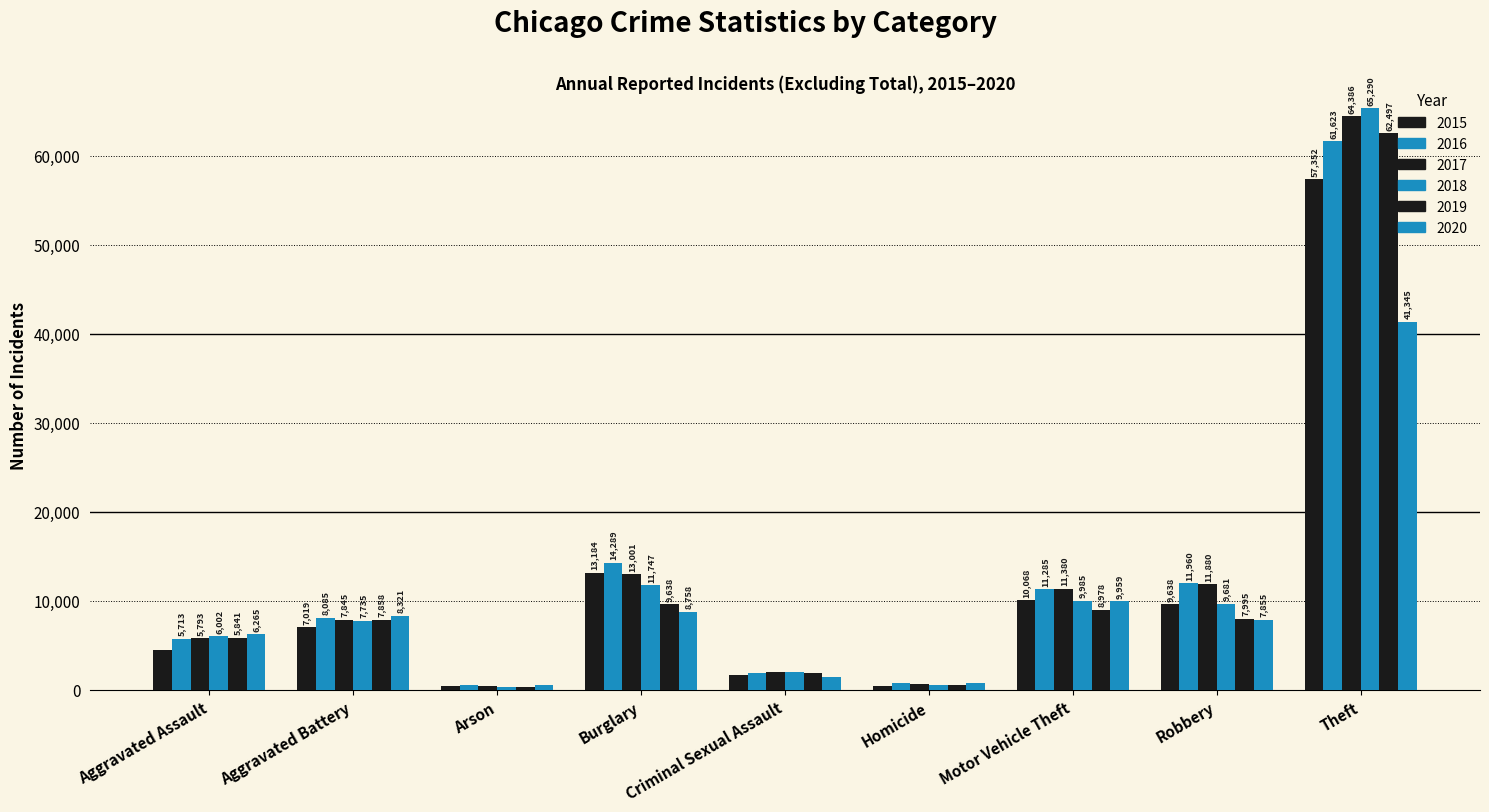

Reading left to right, transcribe all the data shown in this chart.

2015: 4480	7019	448	13184	1703	496	10068	9638	57352
2016: 5713	8085	515	14289	1860	786	11285	11960	61623
2017: 5793	7845	444	13001	1985	672	11380	11880	64386
2018: 6002	7735	373	11747	2043	588	9985	9681	65290
2019: 5841	7858	376	9638	1919	499	8978	7995	62497
2020: 6265	8321	588	8758	1496	787	9959	7855	41345